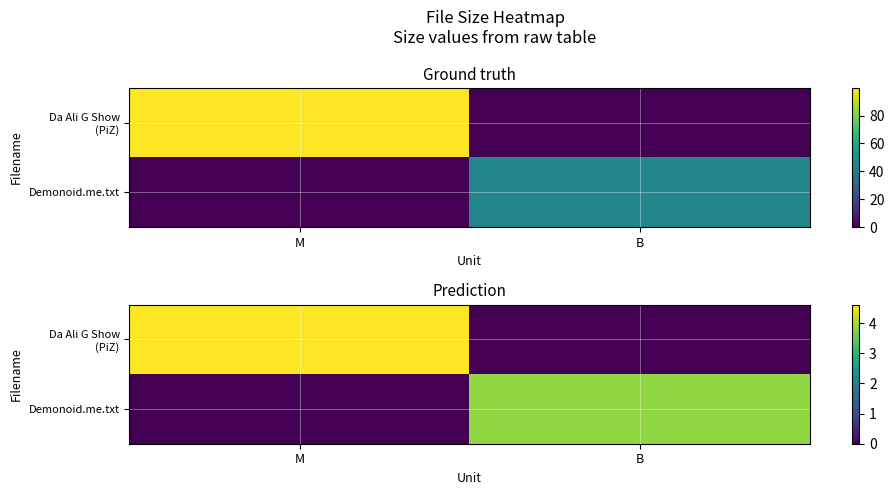

Which label corresponds to the smallest value in the chart?

B